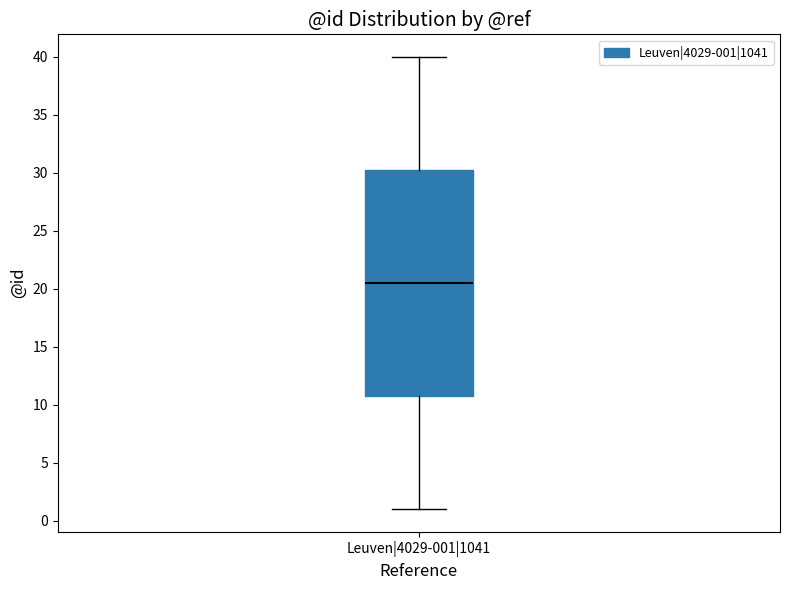

Transcribe this box plot: give where the median line is, the range the box spans, and where the two whiskers end, as read against the y-axis. The values are not printed on the chart, so give them approximately, as read against the axis.

median 20.5, box 11.0 to 30.5, whiskers 1.0 to 40.0